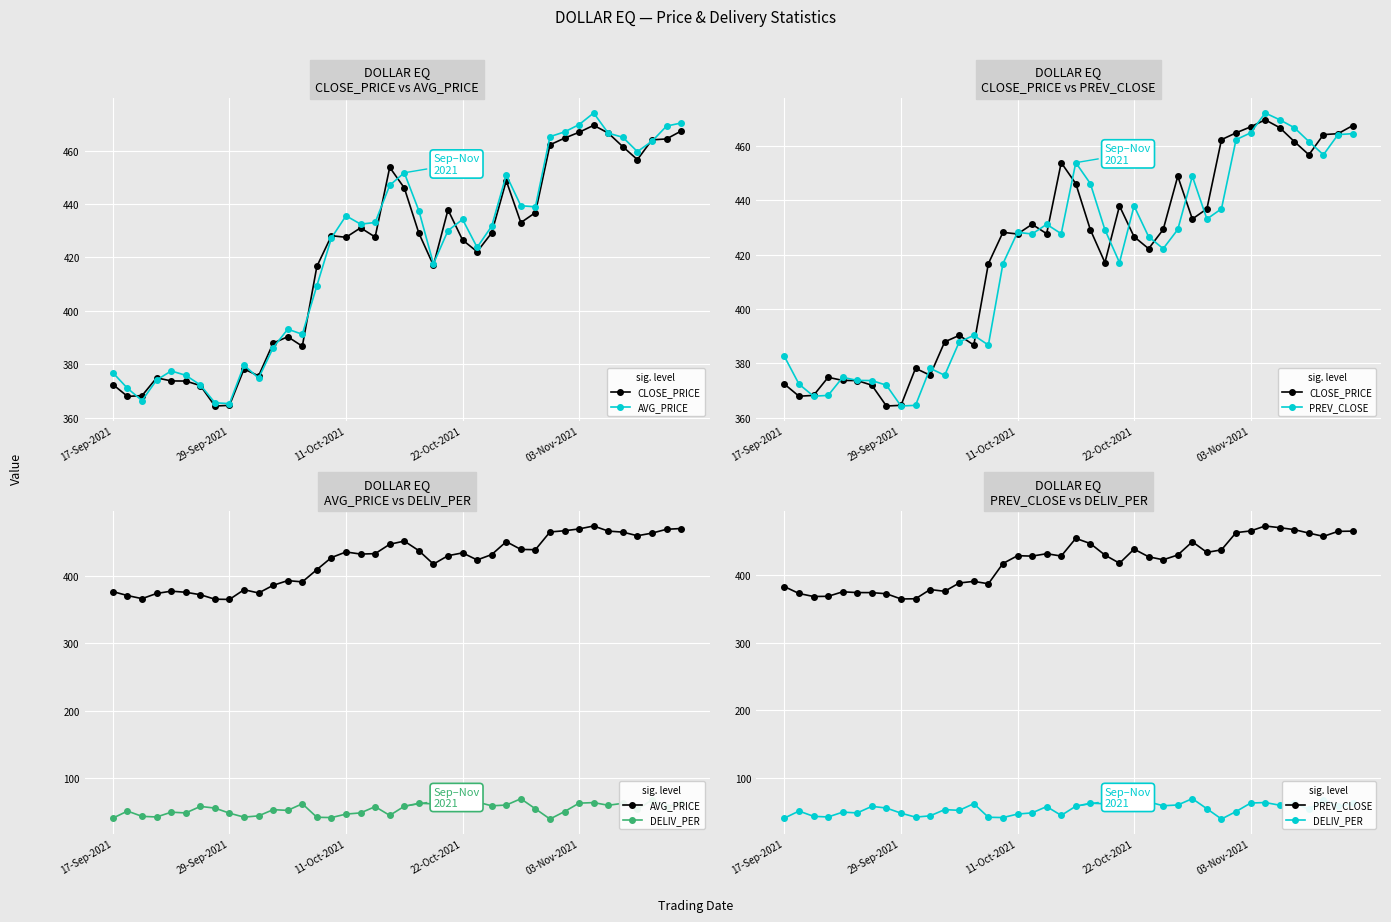

At which label does PREV_CLOSE reach its minimum?

29-Sep-2021